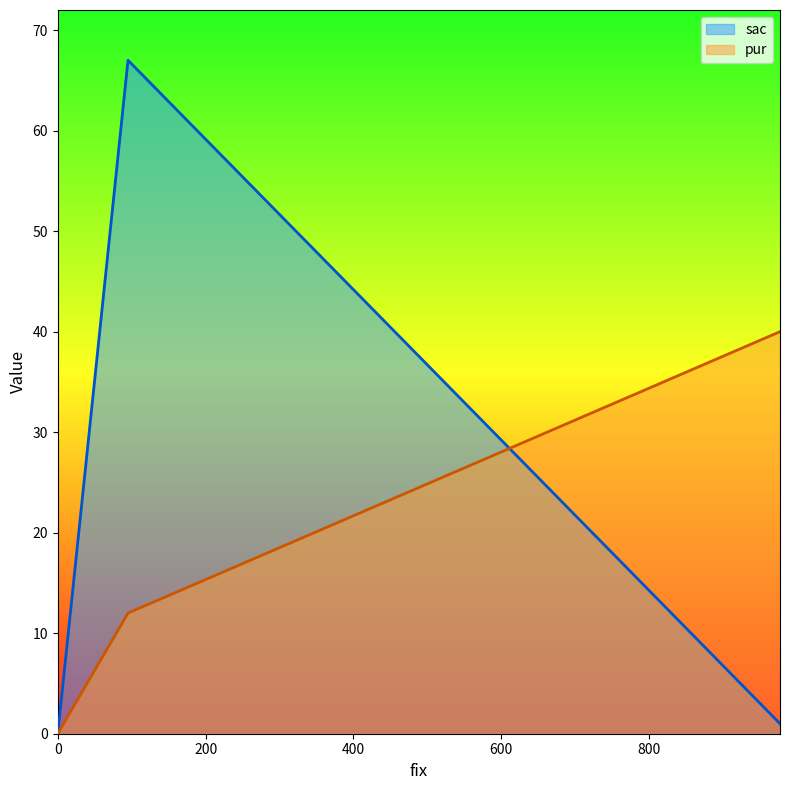

Which series changed the most between 977 and 0?

pur